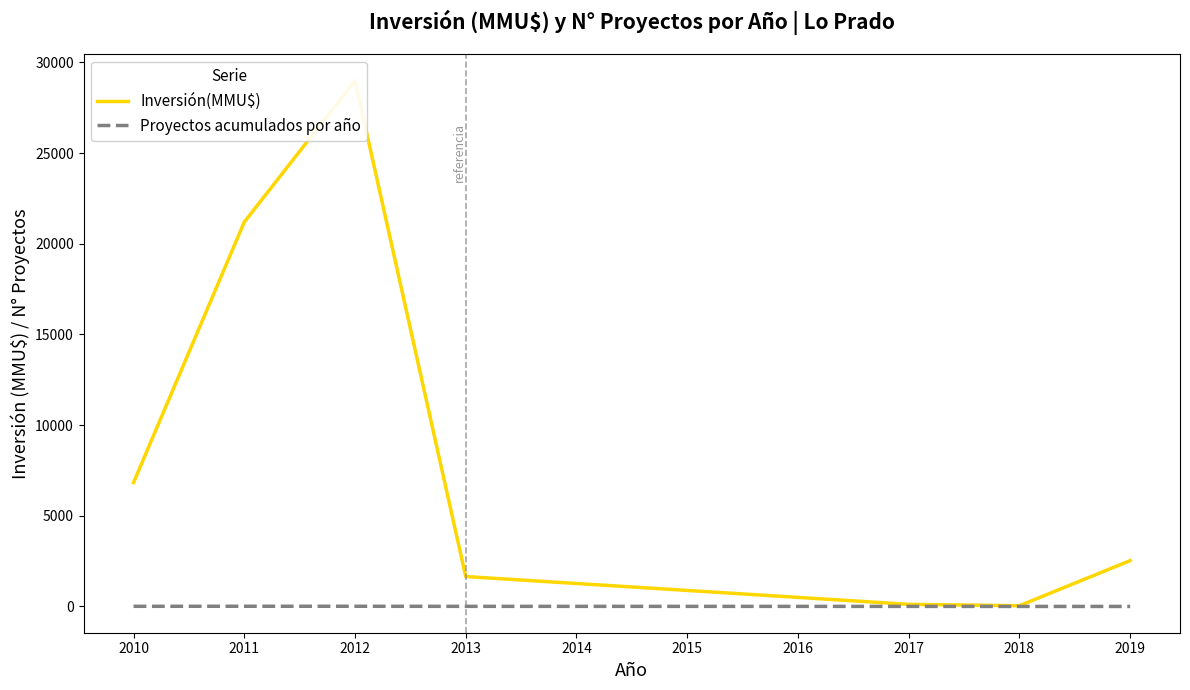

Reading left to right, what are all the values shown in this chart?

Inversión(MMU$): 6831	21198	29000	1650	116	40	2528
Proyectos acumulados por año: 8	11	10	6	3	1	1